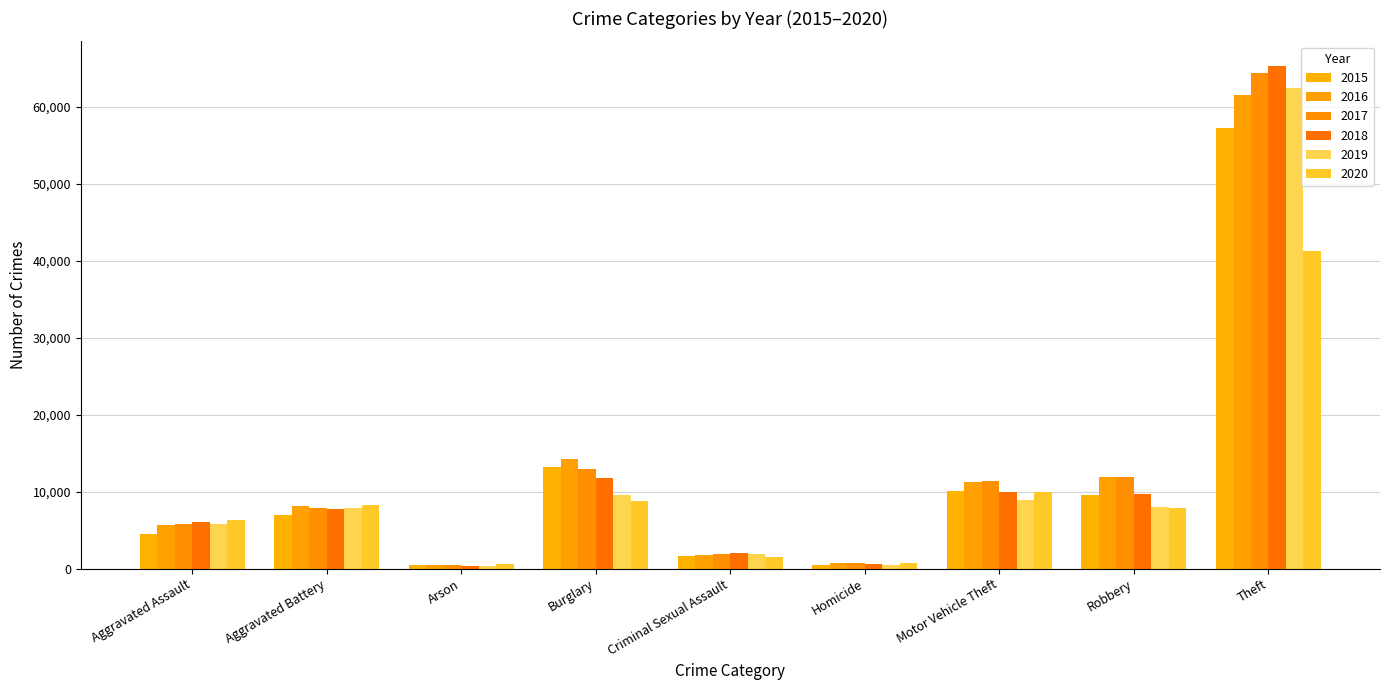

List the series in order of their peak value, highest first.

2018, 2017, 2019, 2016, 2015, 2020